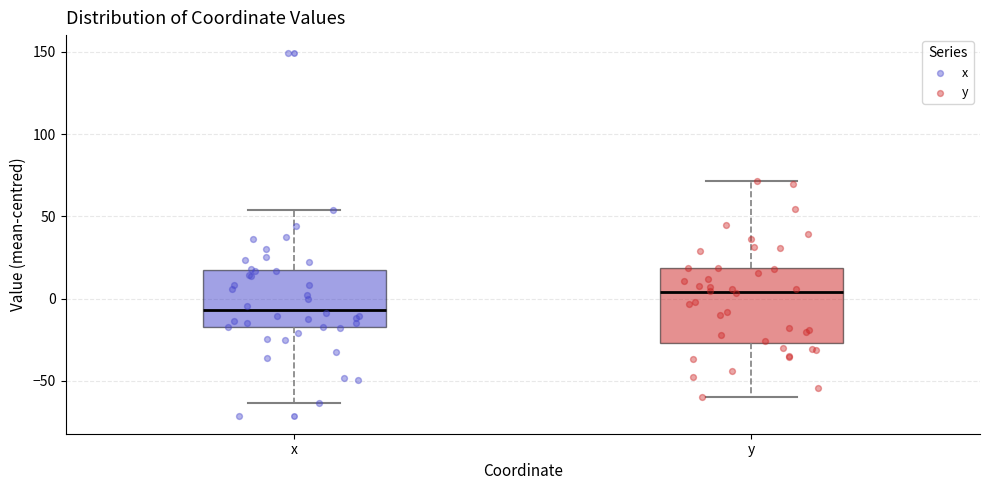

Which box is the tallest, from its lower edge to its upper edge?

y